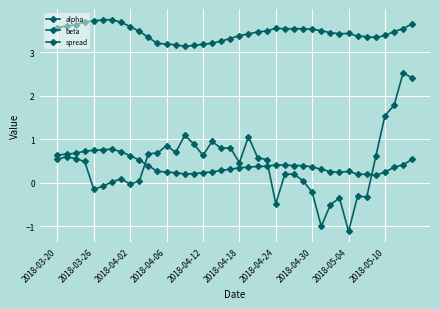

How many lines are shown in the chart?

3